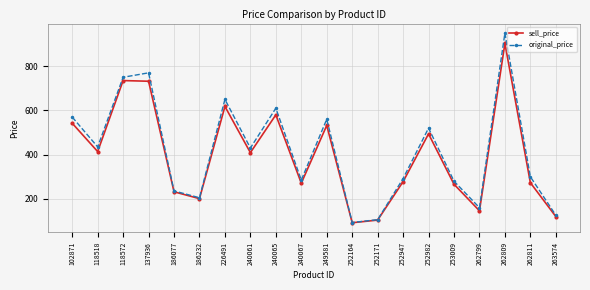

What is the spread (max minus min) of values at 186232?

4